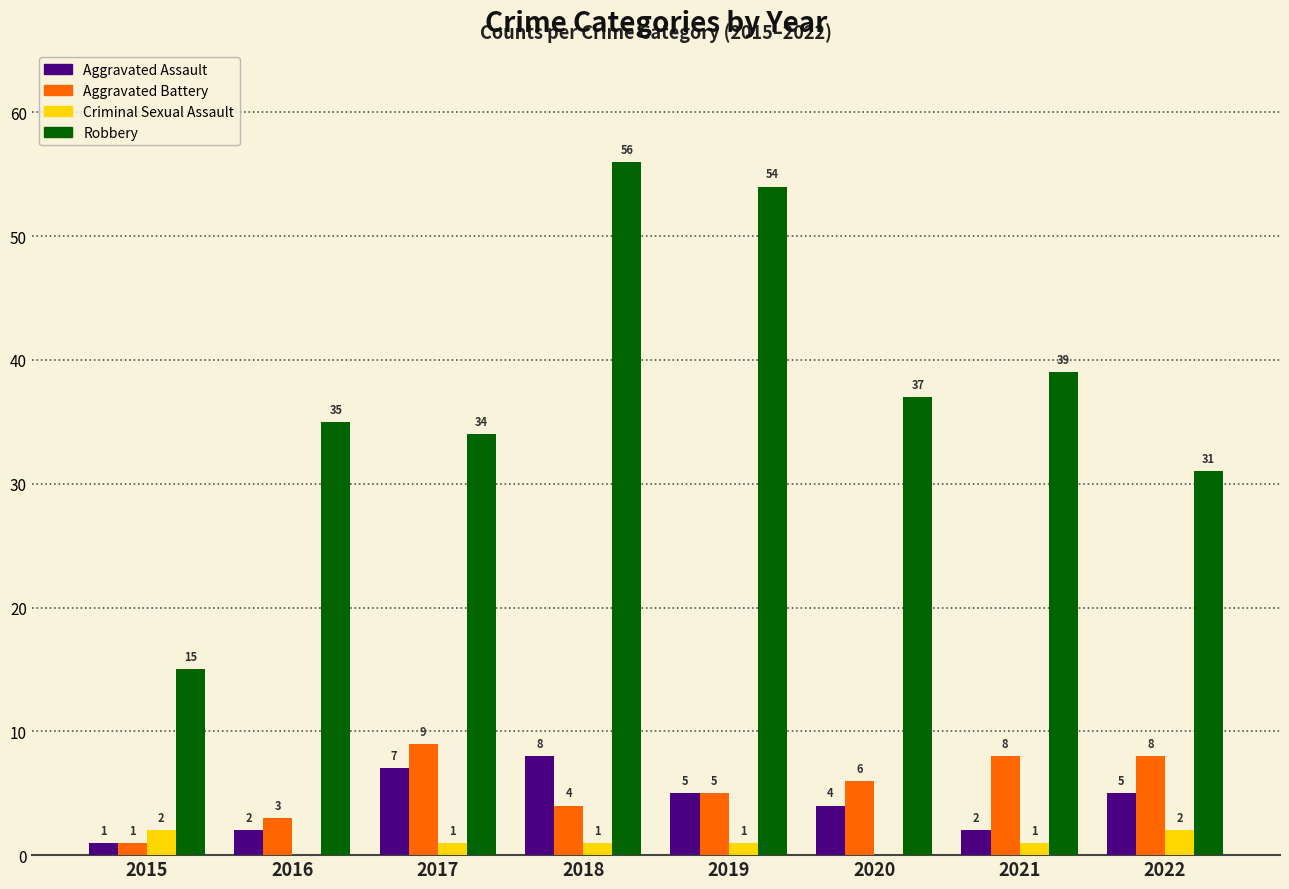

What are all the series names shown in the legend?

Aggravated Assault, Aggravated Battery, Criminal Sexual Assault, Robbery